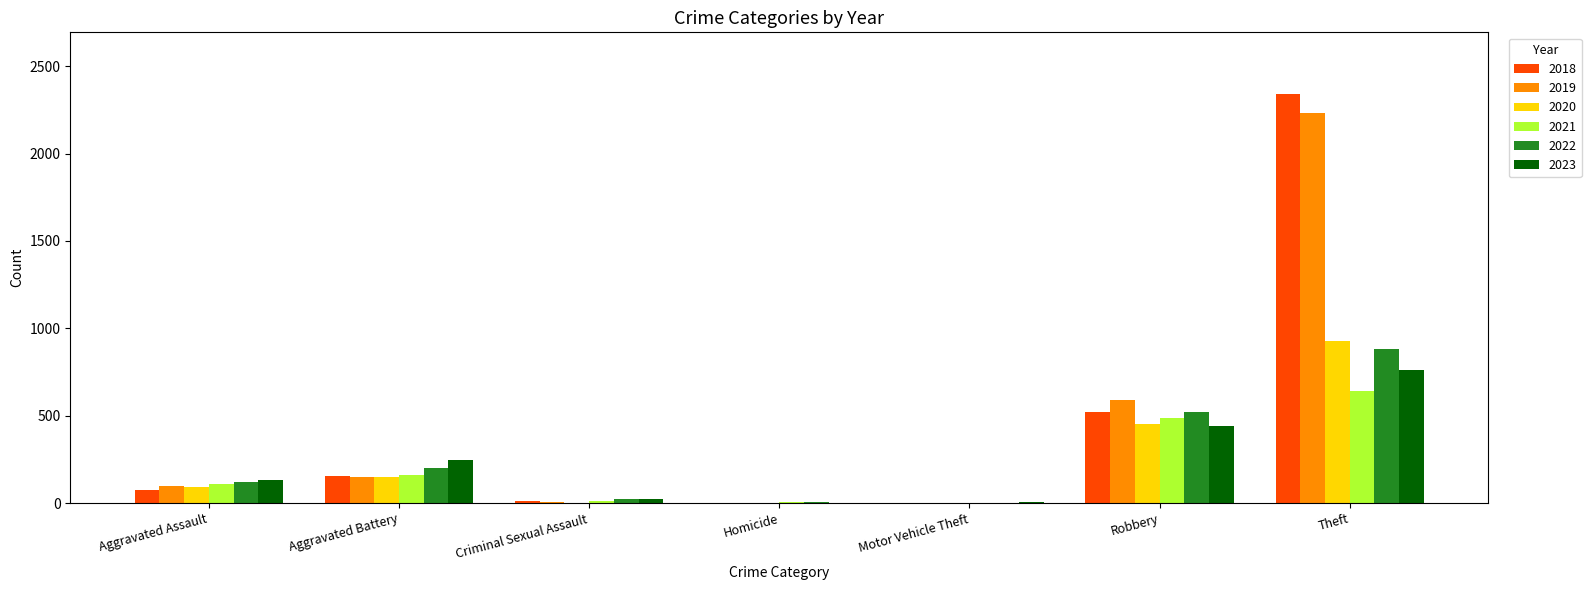

Which series changed the most between Aggravated Battery and Robbery?

2019